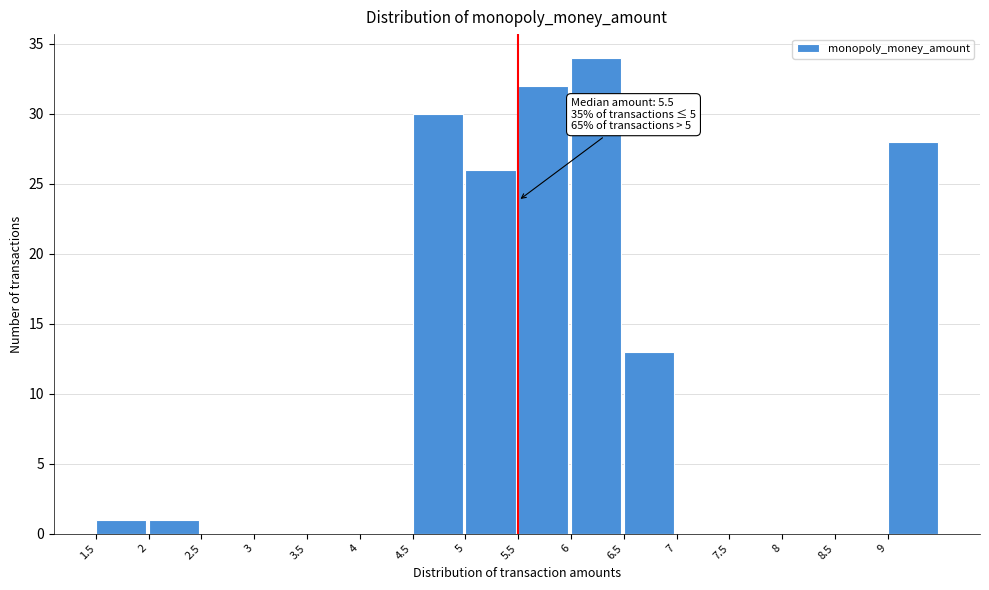

Over which range of the x-axis is the bar tallest?

6.0 to 6.5